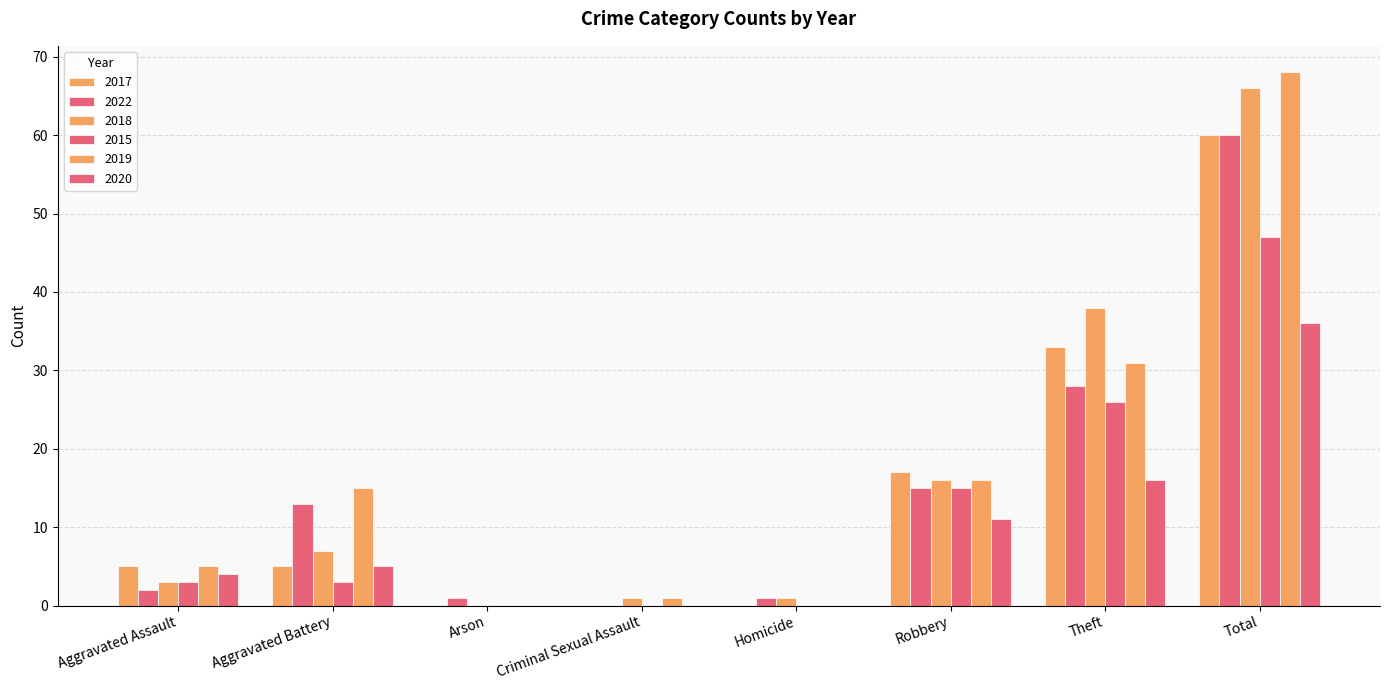

Reading left to right, what are all the values shown in this chart?

2017: Aggravated Assault=5	Aggravated Battery=5	Arson=0	Criminal Sexual Assault=0	Homicide=0	Robbery=17	Theft=33	Total=60
2022: Aggravated Assault=2	Aggravated Battery=13	Arson=1	Criminal Sexual Assault=0	Homicide=1	Robbery=15	Theft=28	Total=60
2018: Aggravated Assault=3	Aggravated Battery=7	Arson=0	Criminal Sexual Assault=1	Homicide=1	Robbery=16	Theft=38	Total=66
2015: Aggravated Assault=3	Aggravated Battery=3	Arson=0	Criminal Sexual Assault=0	Homicide=0	Robbery=15	Theft=26	Total=47
2019: Aggravated Assault=5	Aggravated Battery=15	Arson=0	Criminal Sexual Assault=1	Homicide=0	Robbery=16	Theft=31	Total=68
2020: Aggravated Assault=4	Aggravated Battery=5	Arson=0	Criminal Sexual Assault=0	Homicide=0	Robbery=11	Theft=16	Total=36